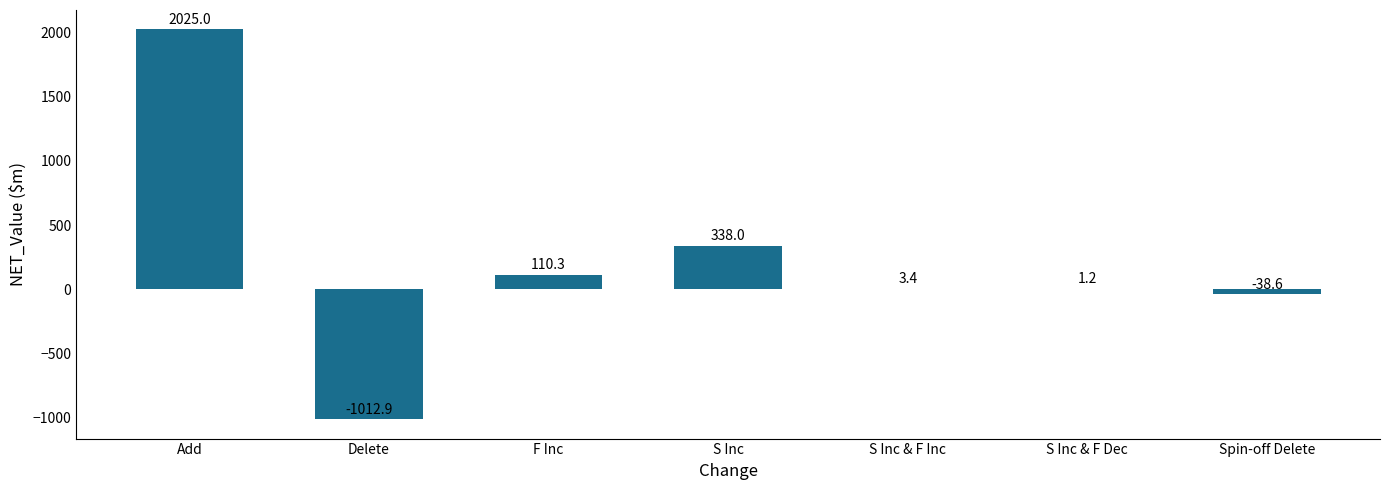

What is the change in value from F Inc to S Inc & F Dec?

-109.1